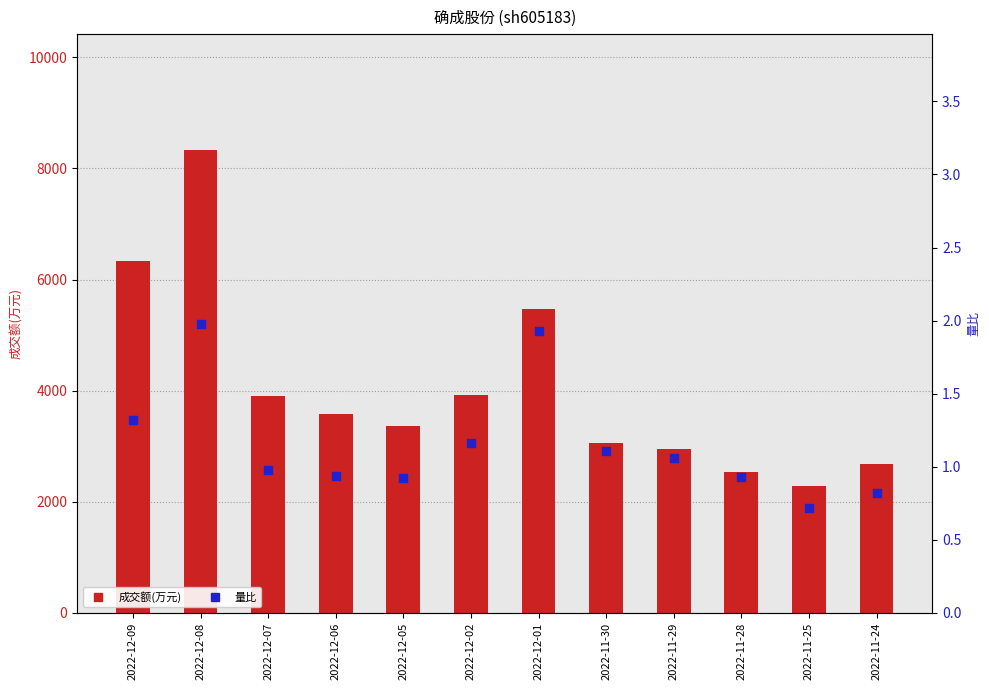

What are all the series names shown in the legend?

成交额(万元), 量比